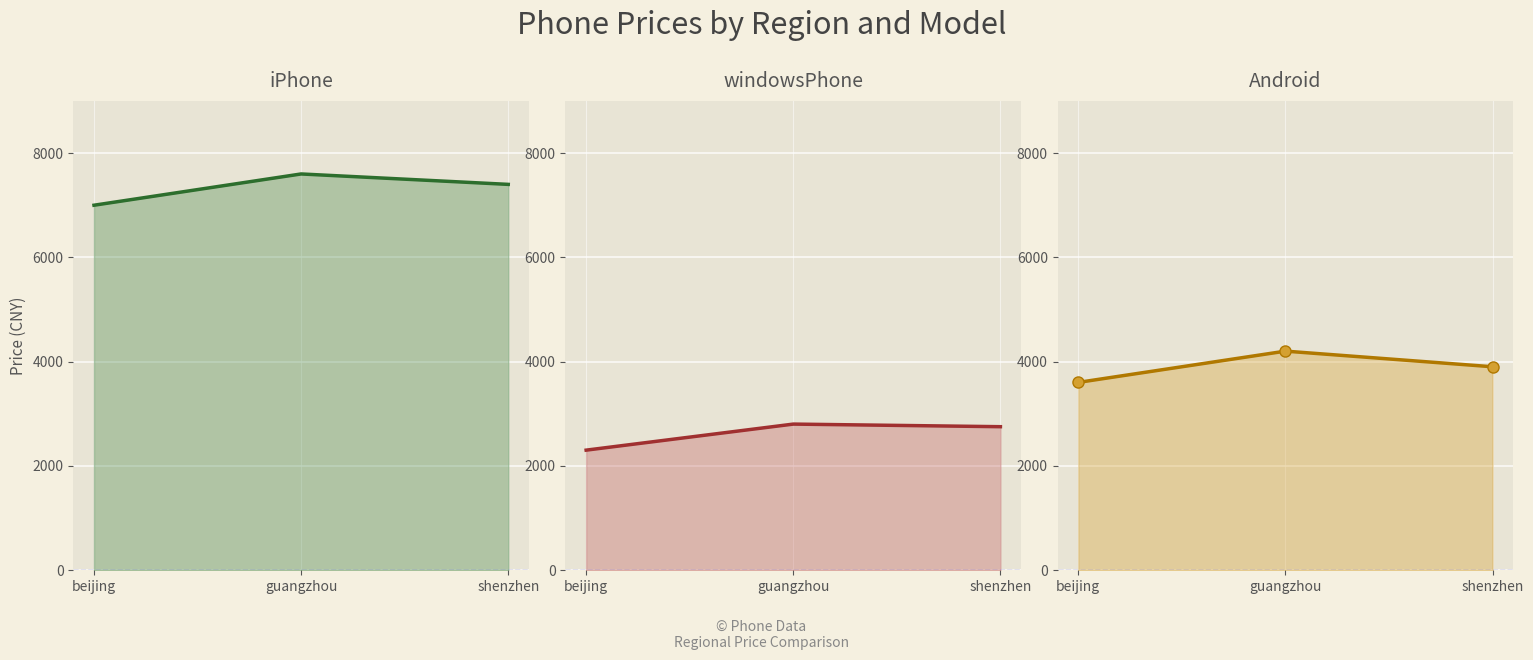

At shenzhen, list the series in order from smallest to largest.

windowsPhone line, Android line, iPhone line